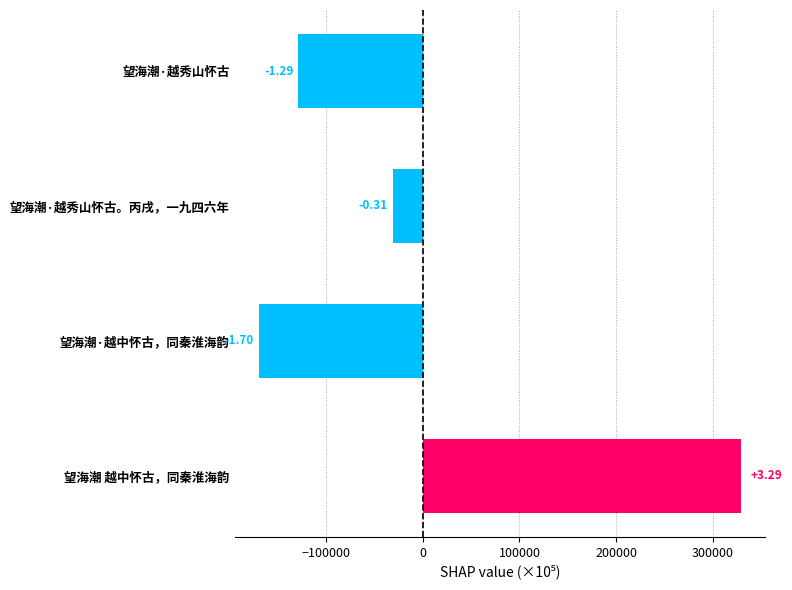

What is the difference between the maximum and minimum values?

498902